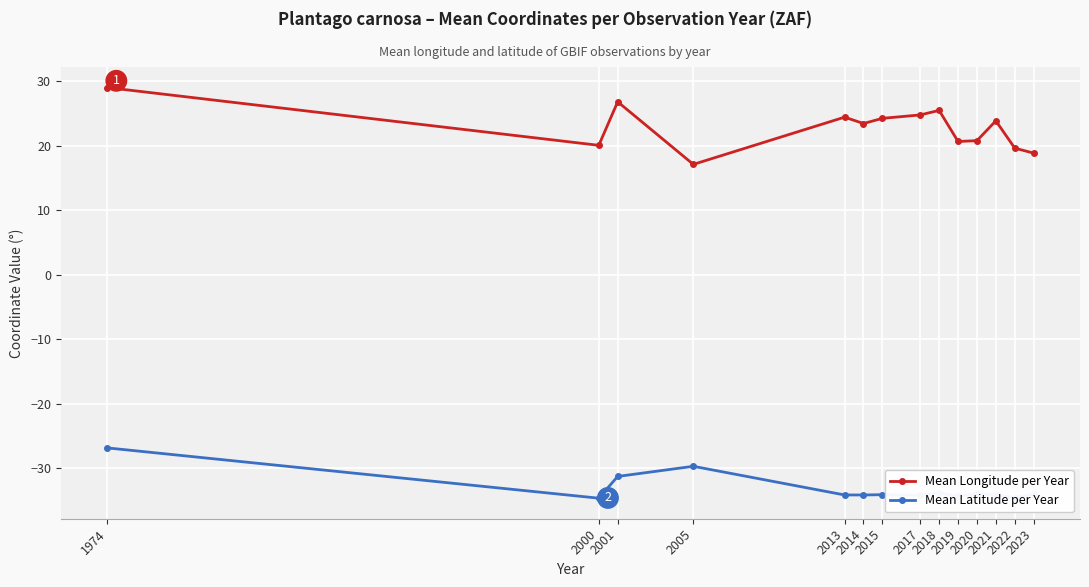

What are all the series names shown in the legend?

Mean Longitude per Year, Mean Latitude per Year